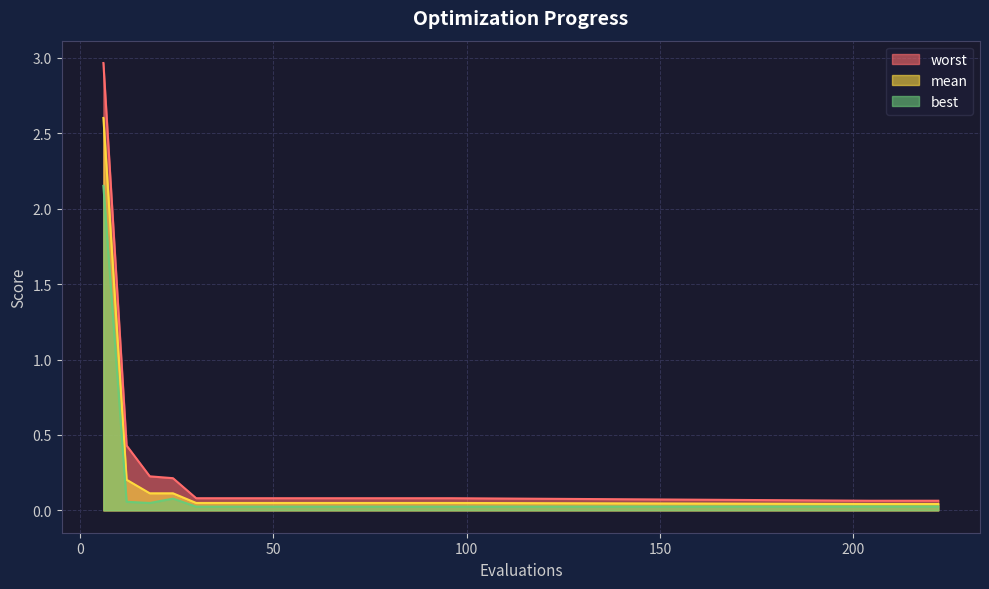

Reading left to right, what are all the values shown in this chart?

mean: 2.6	0.2	0.1	0.1	0.0	0.0	0.0	0.0	0.0	0.0	0.0	0.0	0.0	0.0	0.0	0.0	0.0	0.0	0.0	0.0
best: 2.2	0.1	0.0	0.1	0.0	0.0	0.0	0.0	0.0	0.0	0.0	0.0	0.0	0.0	0.0	0.0	0.0	0.0	0.0	0.0
worst: 3.0	0.4	0.2	0.2	0.1	0.1	0.1	0.1	0.1	0.1	0.1	0.1	0.1	0.1	0.1	0.1	0.1	0.1	0.1	0.1